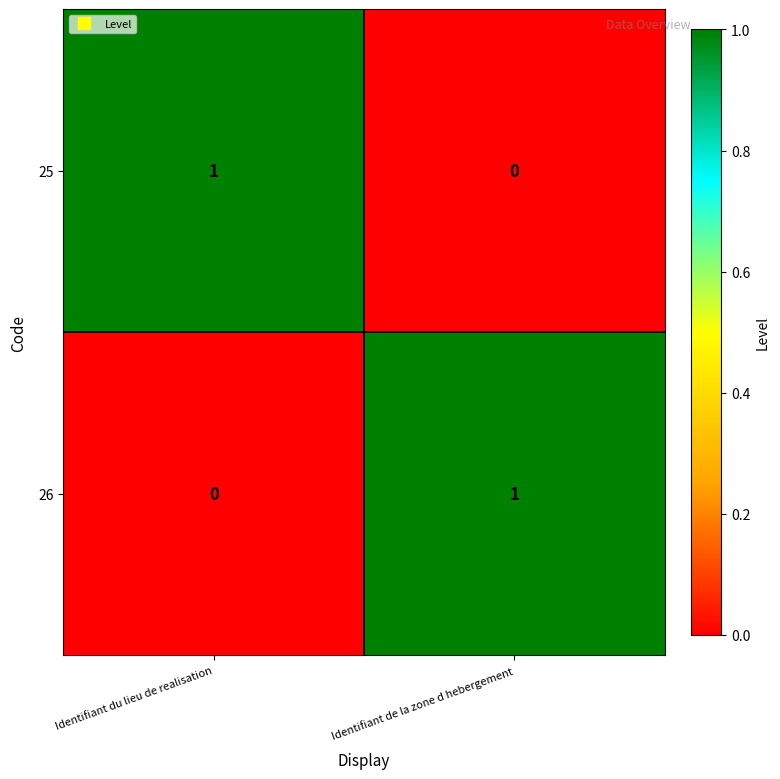

How many data points does each series have?

2